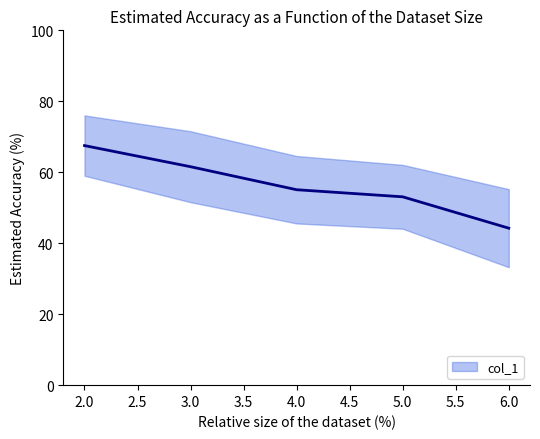

List the labels in order of value, largest first.

2, 3, 4, 5, 6